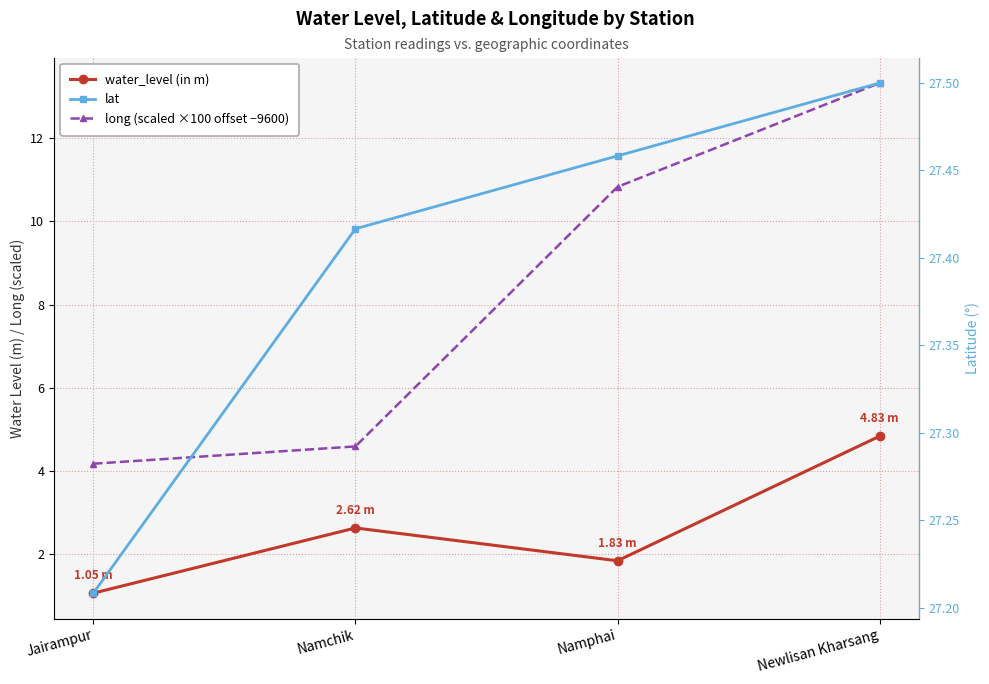

List the labels in order of water_level (in m) value, smallest first.

Jairampur, Namphai, Namchik, Newlisan Kharsang